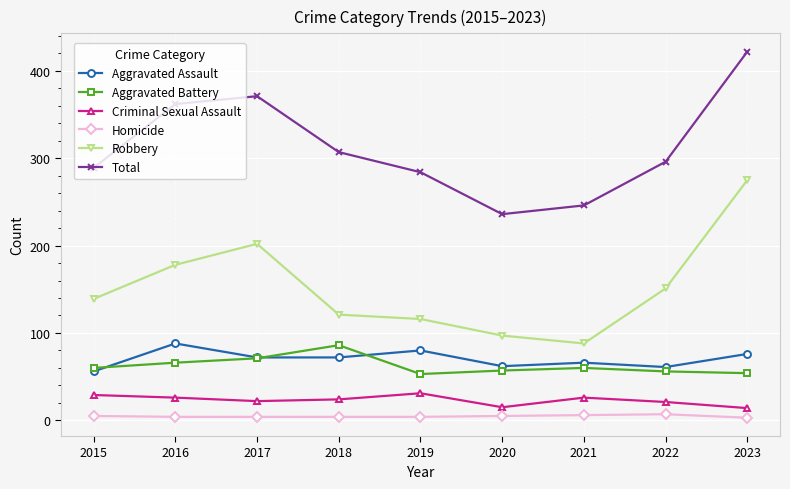

Which series changed the most between 2017 and 2021?

Total